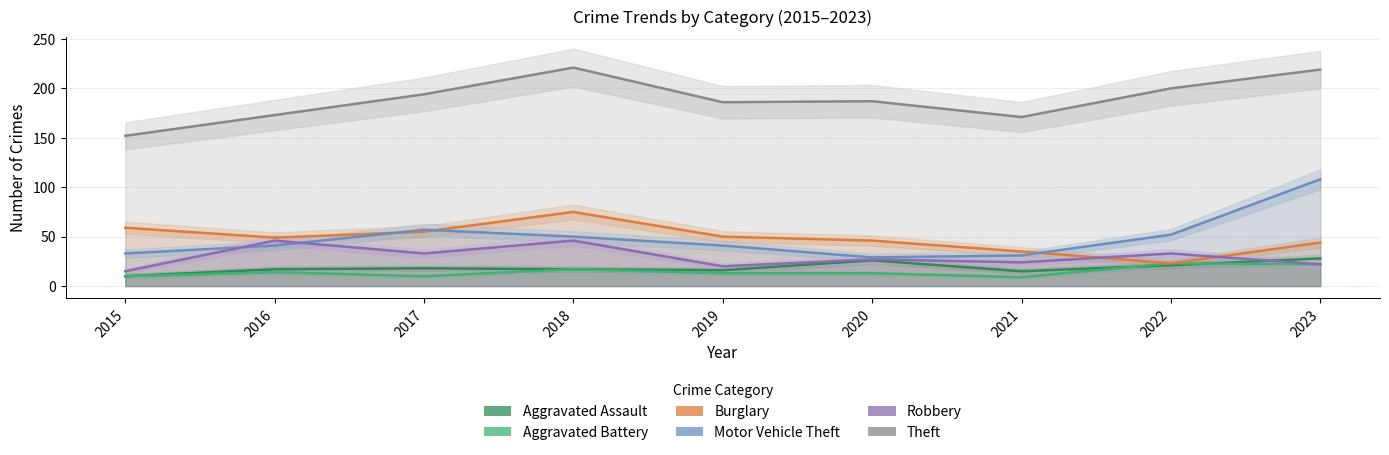

Which series has the largest total across all categories?

Theft